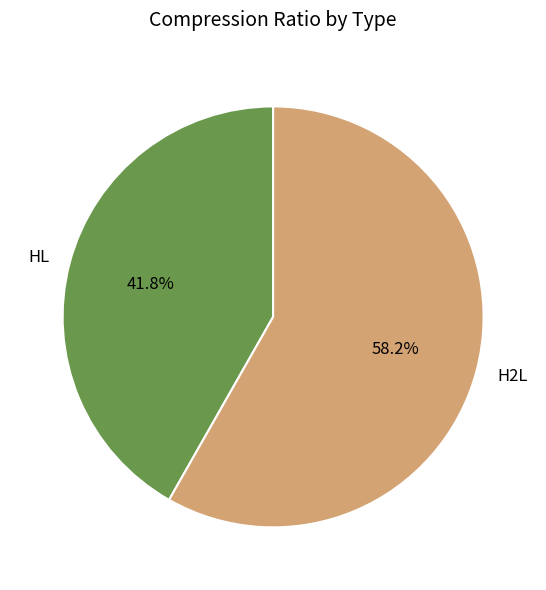

To the nearest percent, what percentage of the pie is HL?

42%